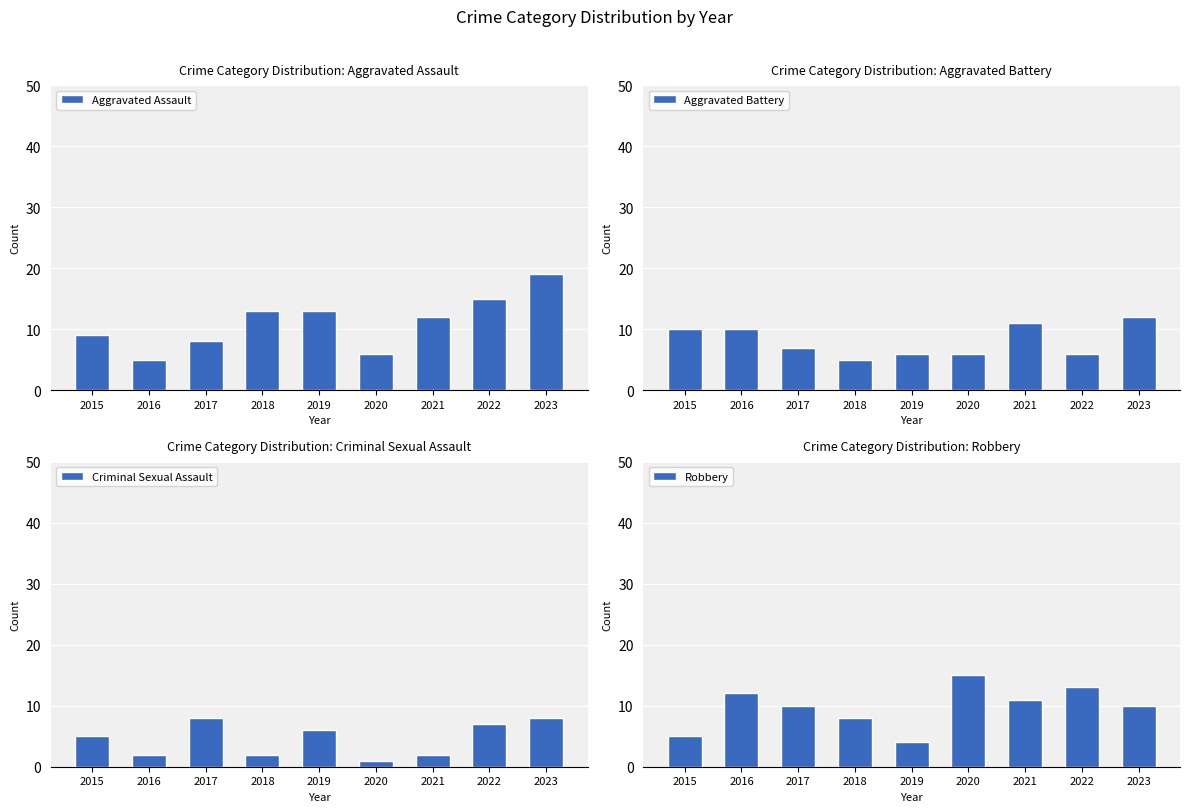

Rank the series by their average value, from lowest to highest.

Criminal Sexual Assault, Aggravated Battery, Robbery, Aggravated Assault